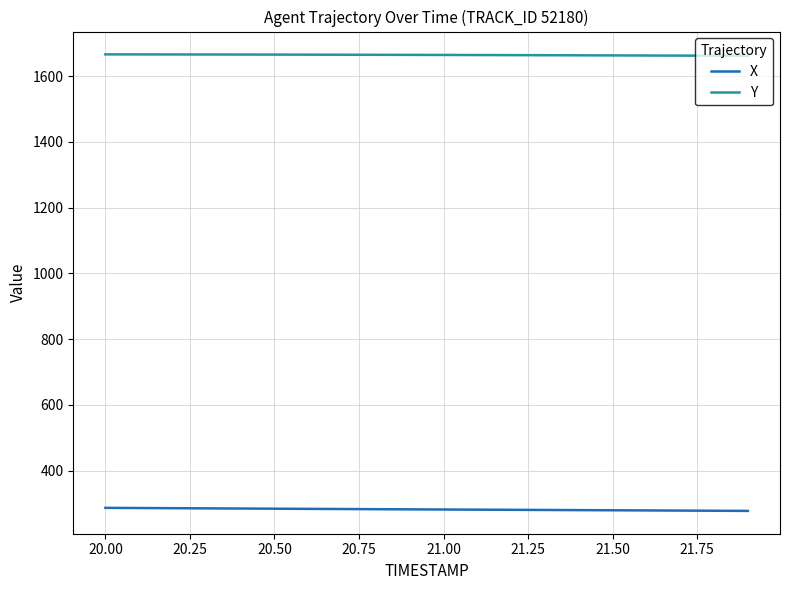

List the series in order of their overall mean, highest first.

Y, X